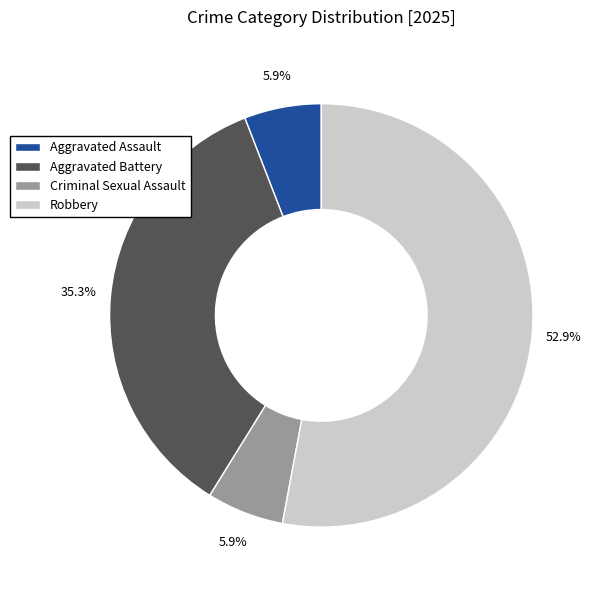

Which slice is the largest?

Robbery